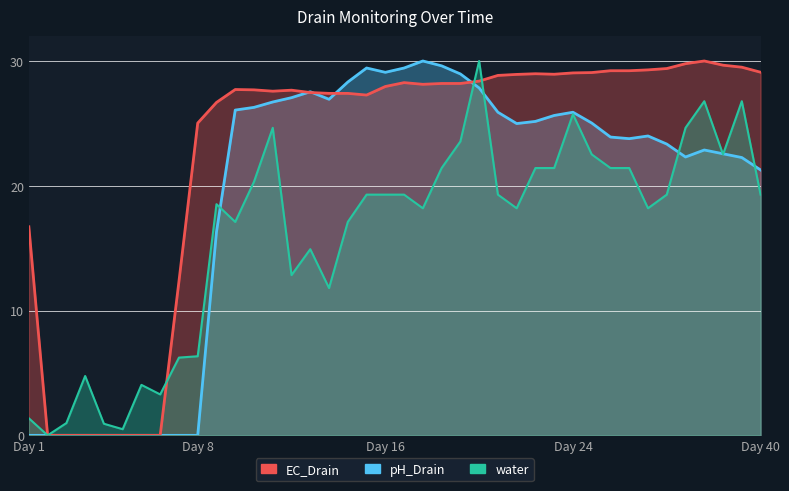

How many data points in pH_Drain are above 24?

20